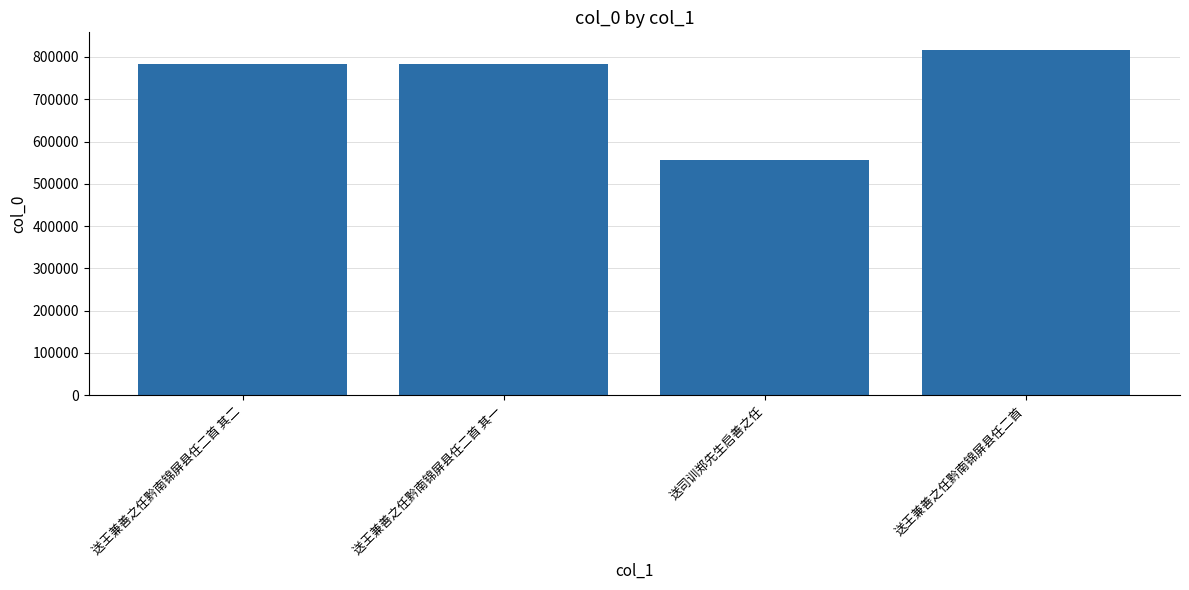

Which category has the lowest value across all series?

送司训郑先生启善之任